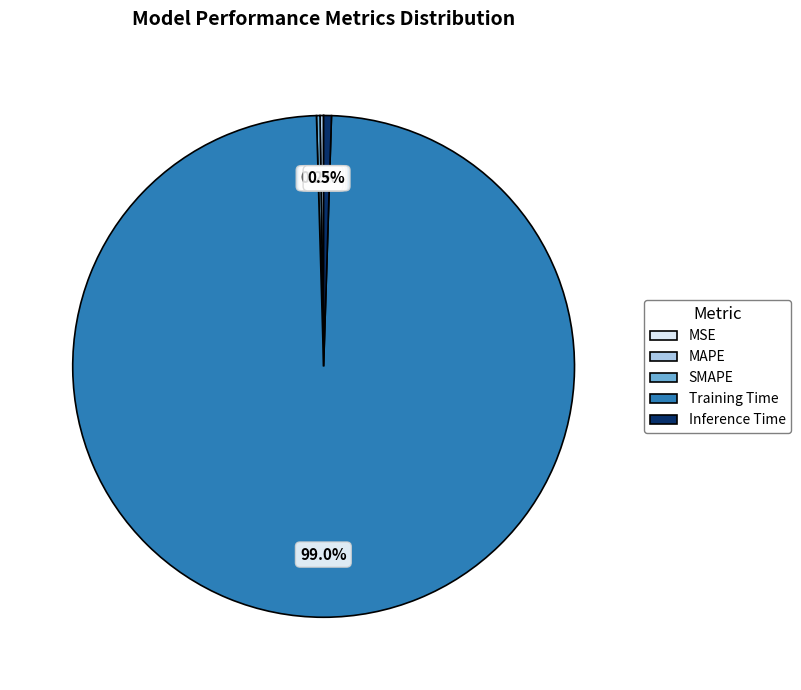

What is the largest slice in the pie chart?

Training Time